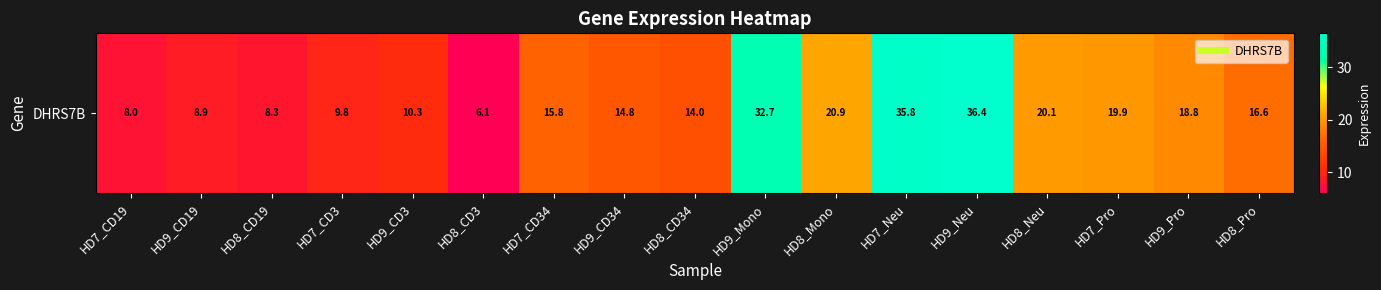

Reading left to right, list all the values displayed in this chart.

8.0	8.9	8.3	9.8	10.3	6.1	15.8	14.8	14.0	32.7	20.9	35.8	36.4	20.1	19.9	18.8	16.6